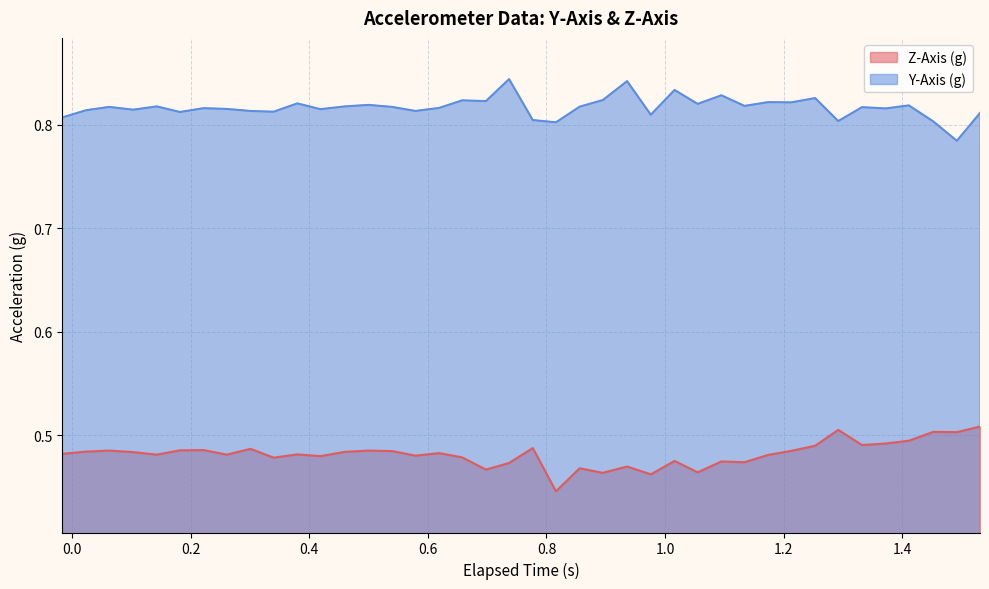

How many interior local valleys does the Z-Axis (g) series have?

13